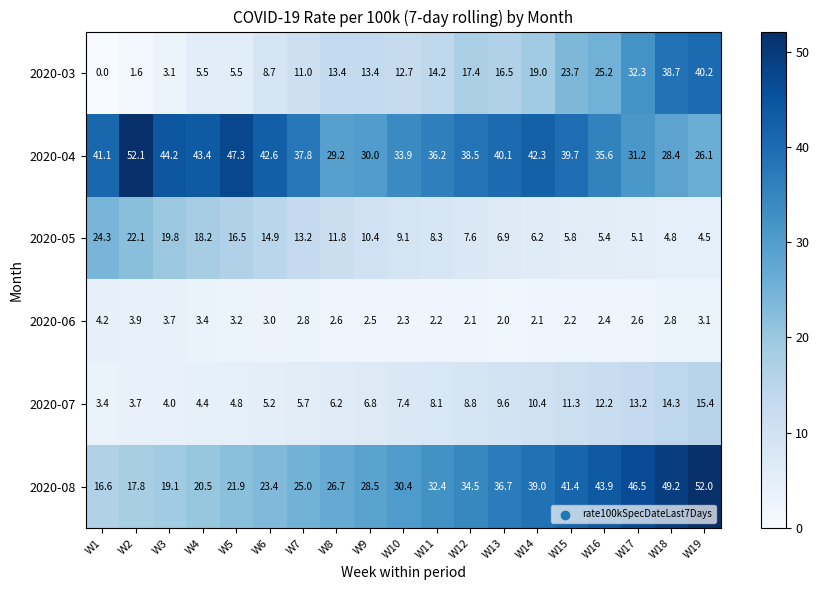

Which label corresponds to the smallest value in the chart?

W1